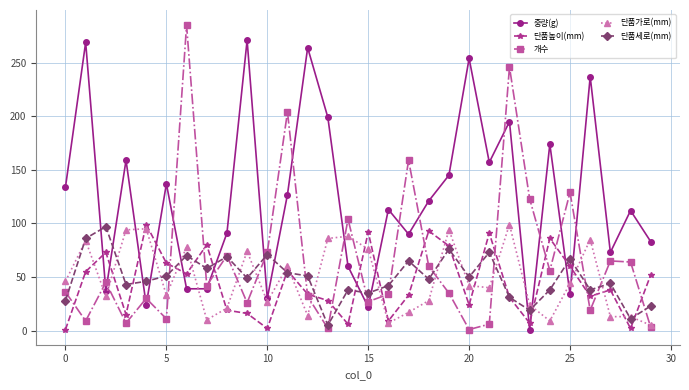

After their last crossing, which series has the higher values: 단품가로(mm) or 단품높이(mm)?

단품높이(mm)